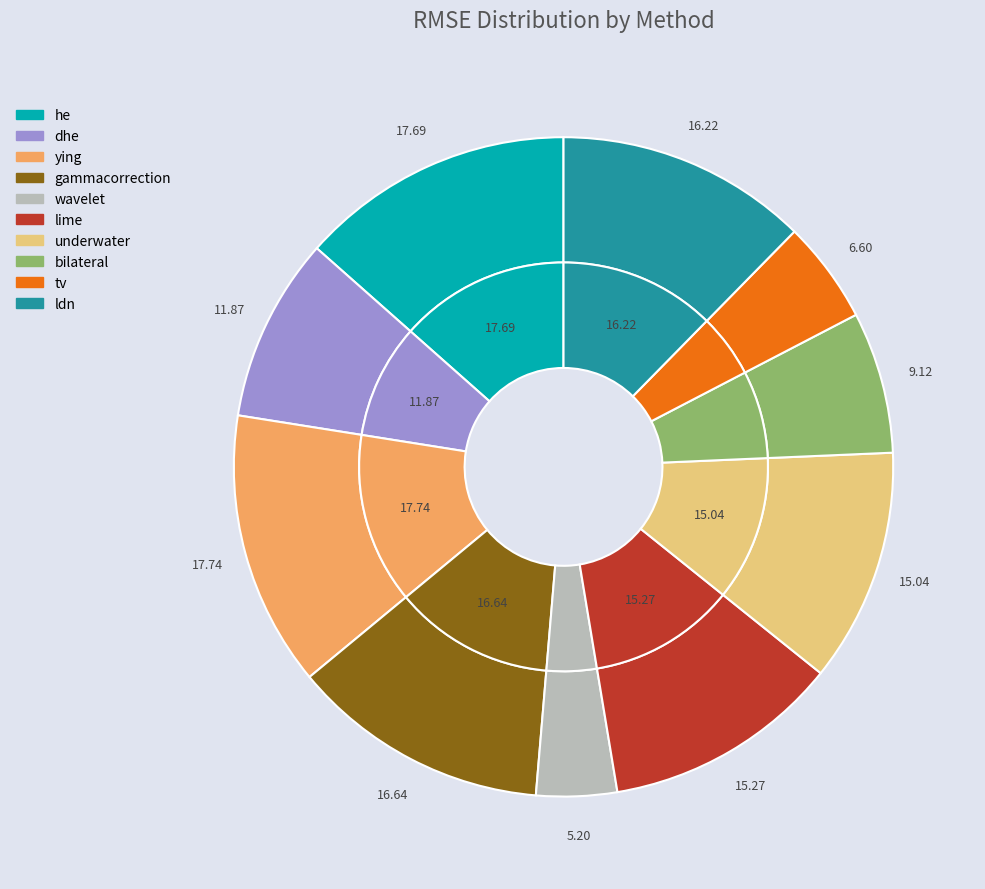

To the nearest percent, what is the combined percentage of he and tv?

18%